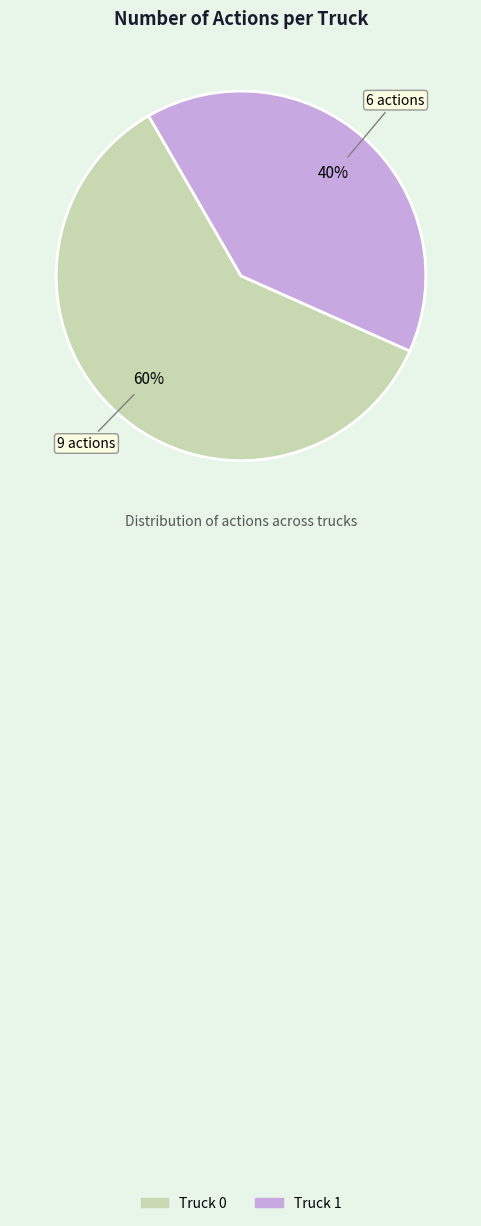

Count the number of slices in the pie.

2